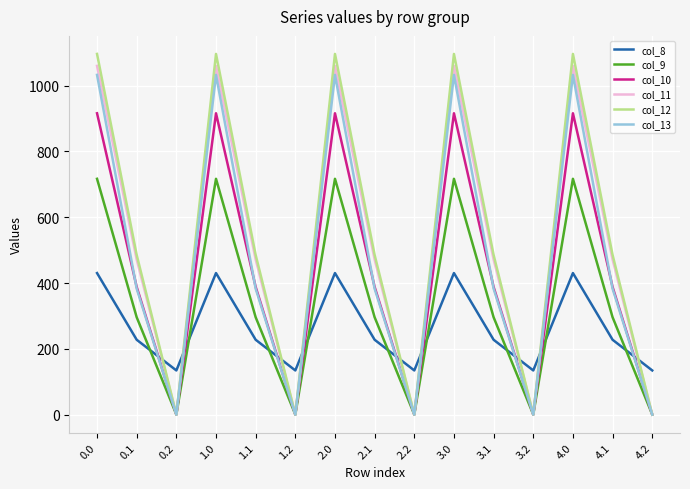

The col_13 series shows -368.9 at 1.2. True or false?

False